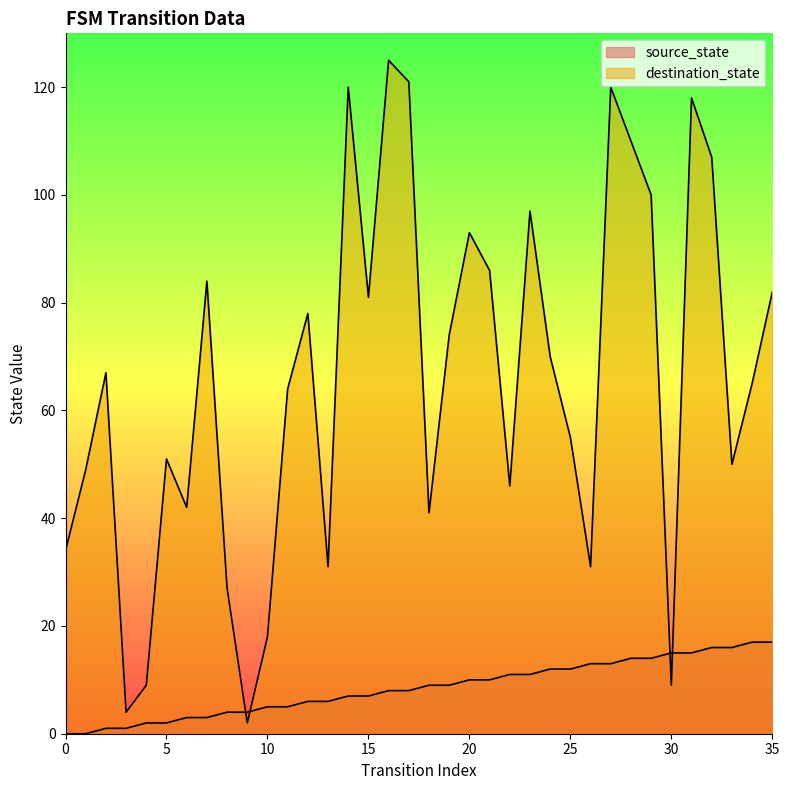

The value of source_state at 32 is 16. True or false?

True